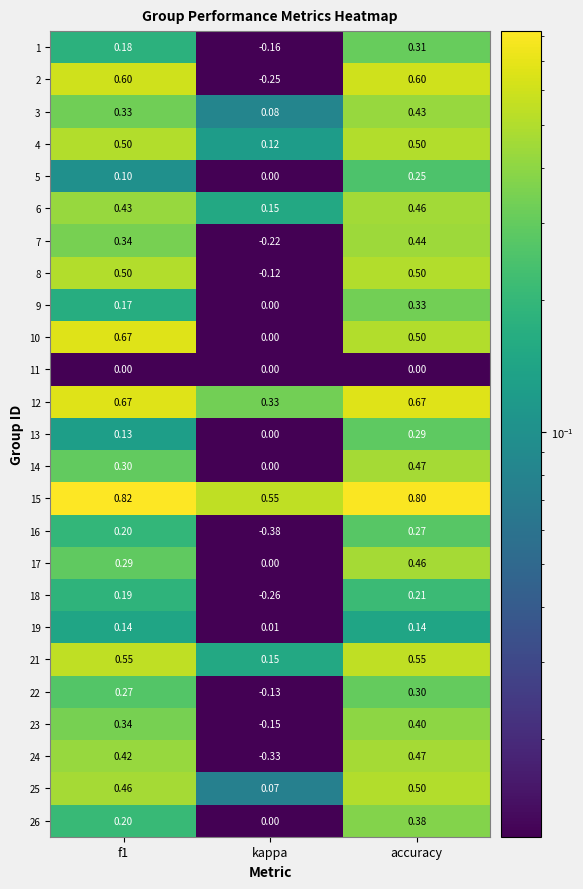

Which series has the largest total across all categories?

15